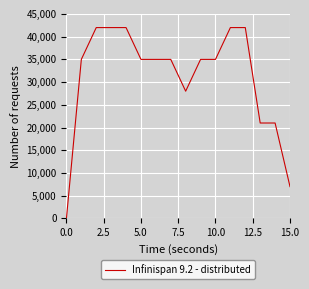

What is the maximum value shown in the chart?

42000